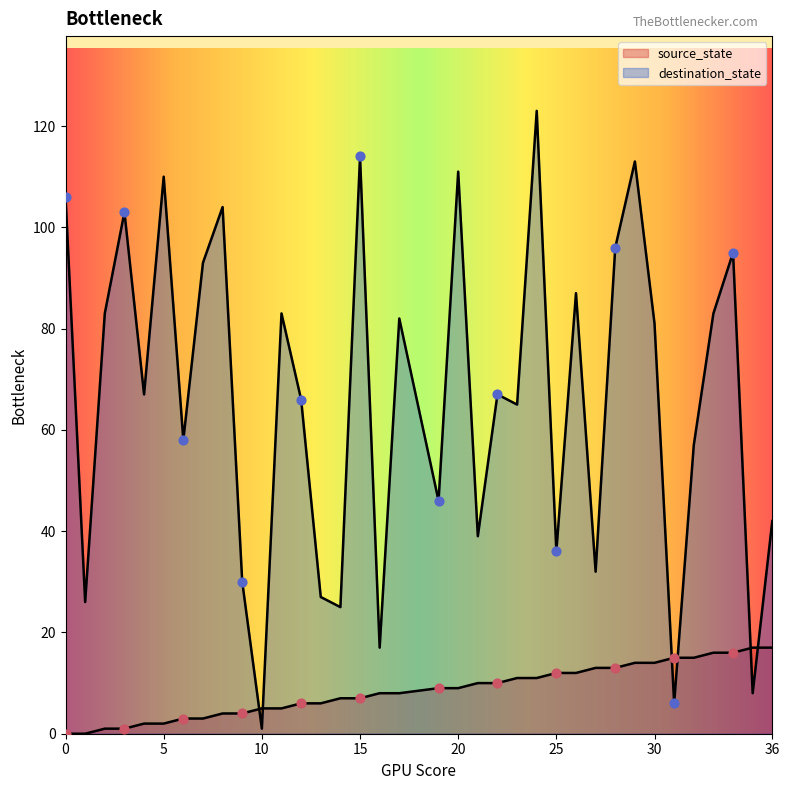

What are all the series names shown in the legend?

source_state, destination_state